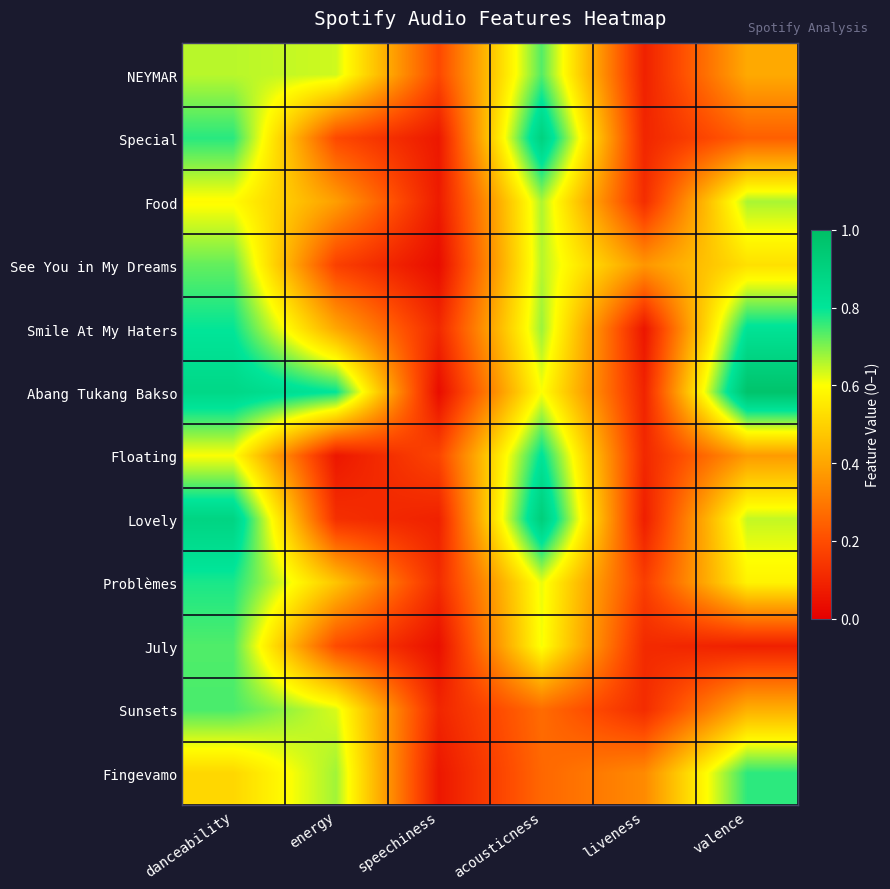

What is the maximum value shown in the chart?

1.0